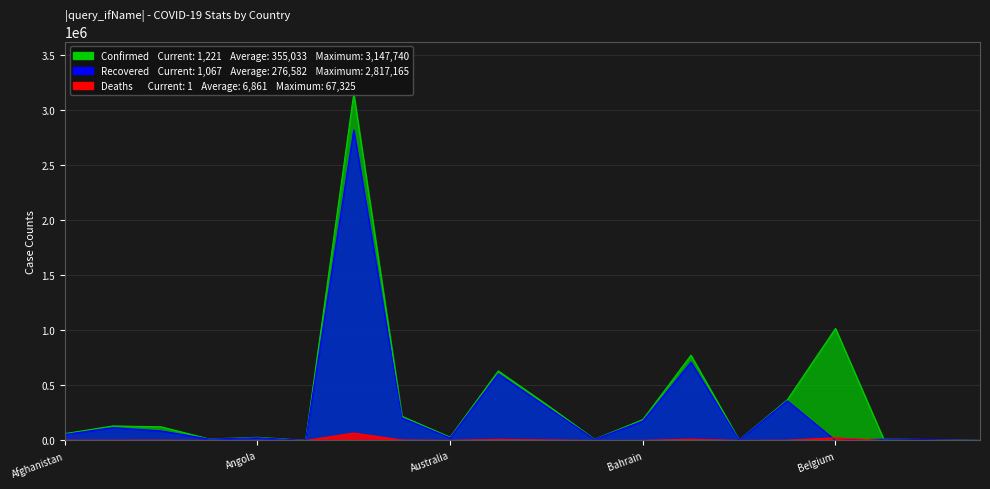

How many times do Deaths and Recovered cross each other?

2